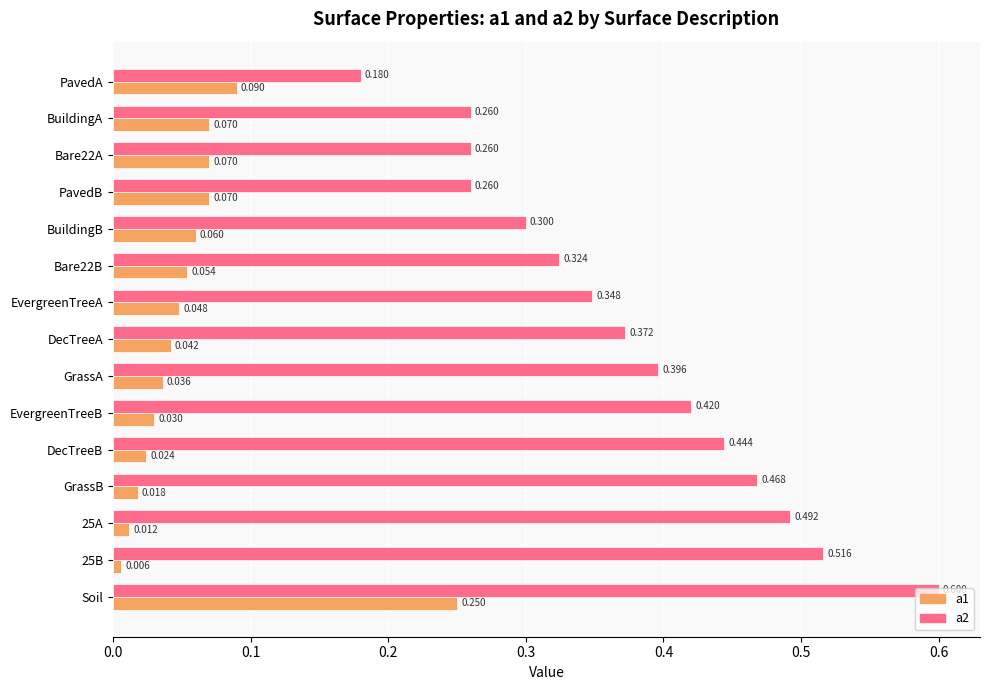

At which label does a2 reach its peak?

Soil